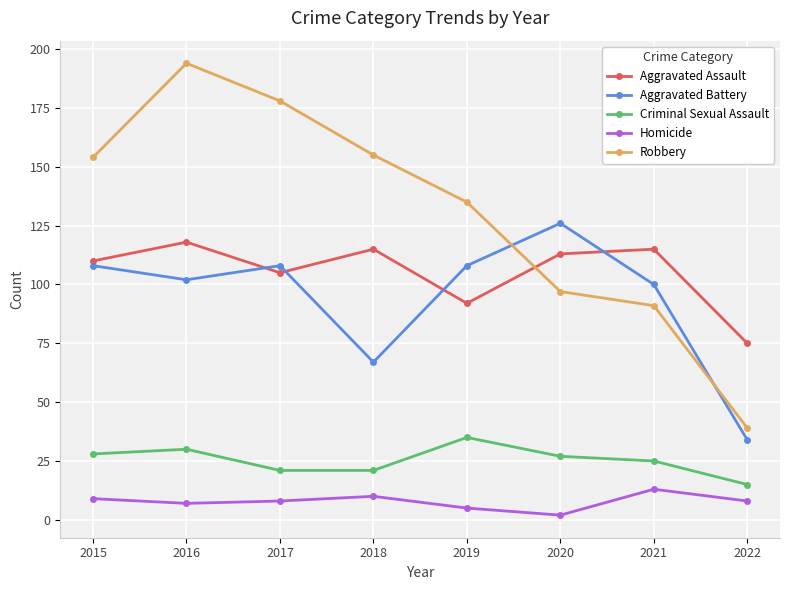

What is the value of the Aggravated Assault point at the 8th from the left?

75